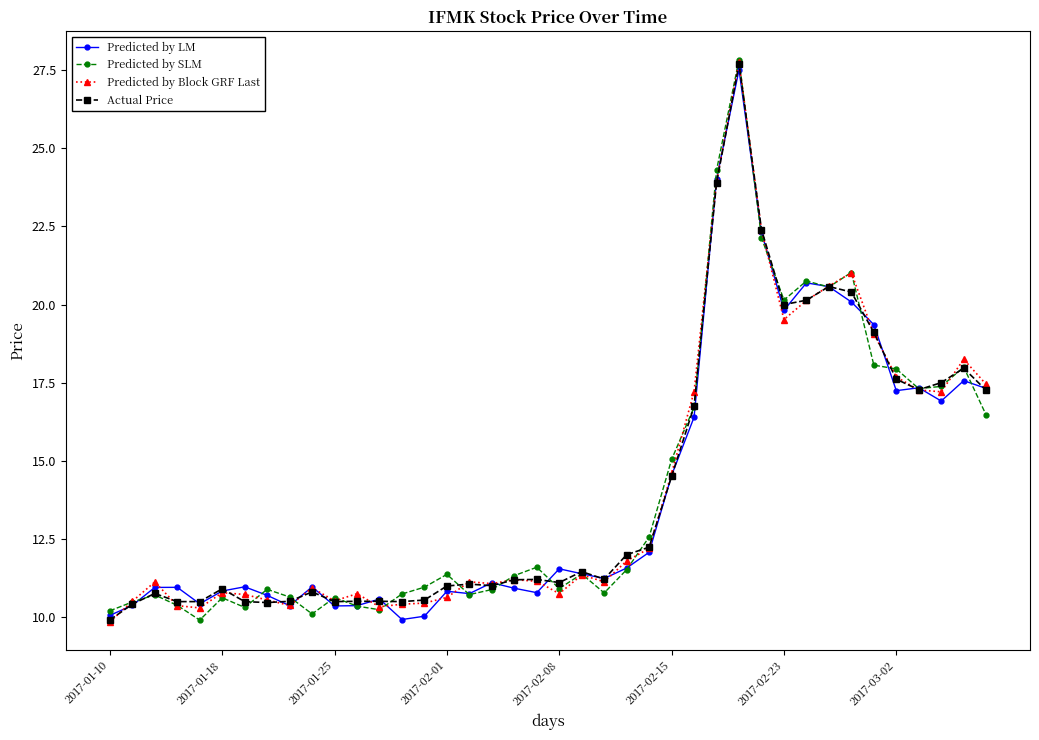

True or false: Predicted by Block GRF Last has more than 2 interior local peaks.

True